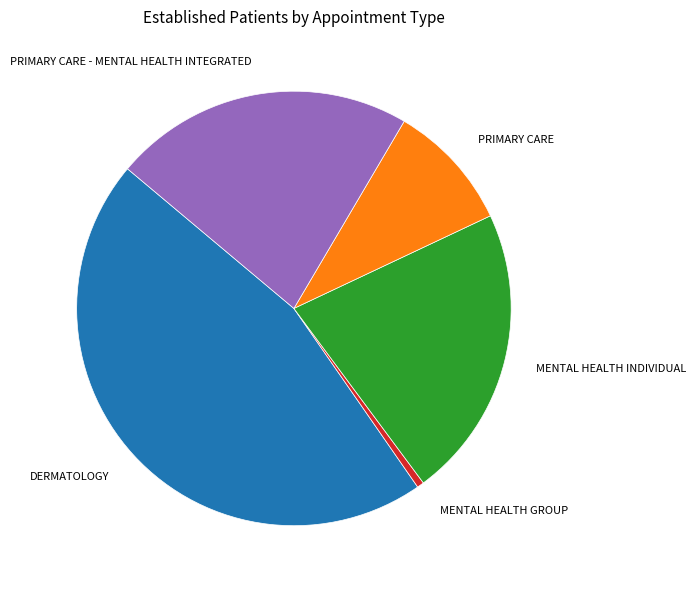

Does MENTAL HEALTH INDIVIDUAL account for over 50% of the chart?

No